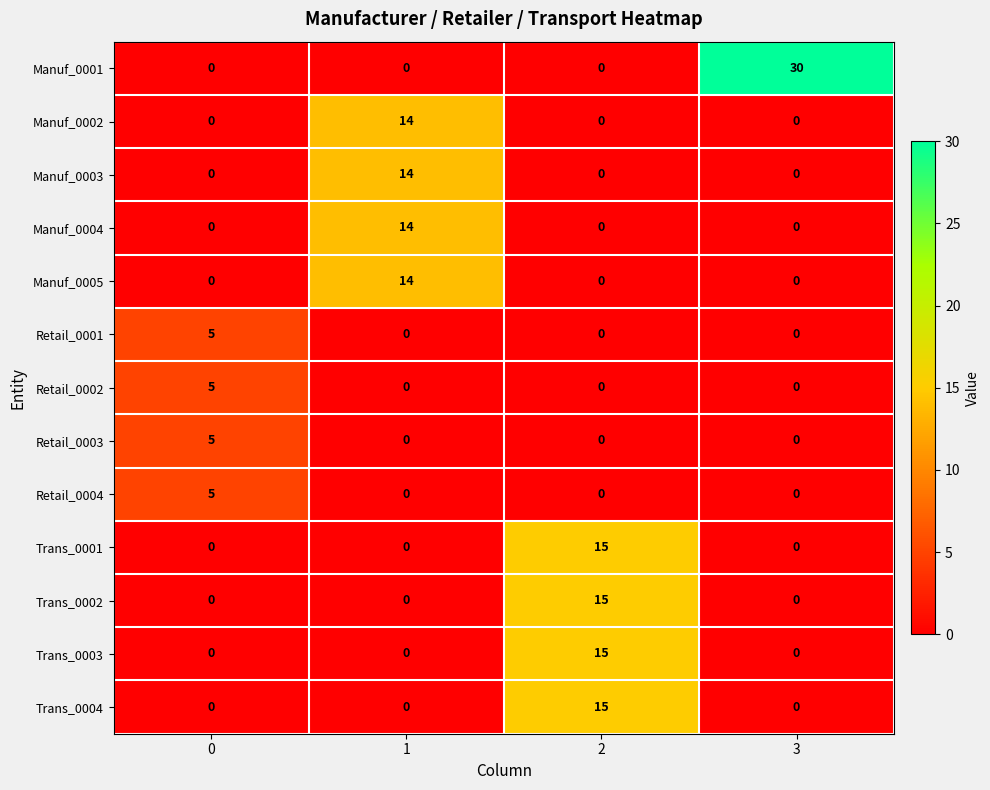

What is the maximum value for Trans_0002?

15